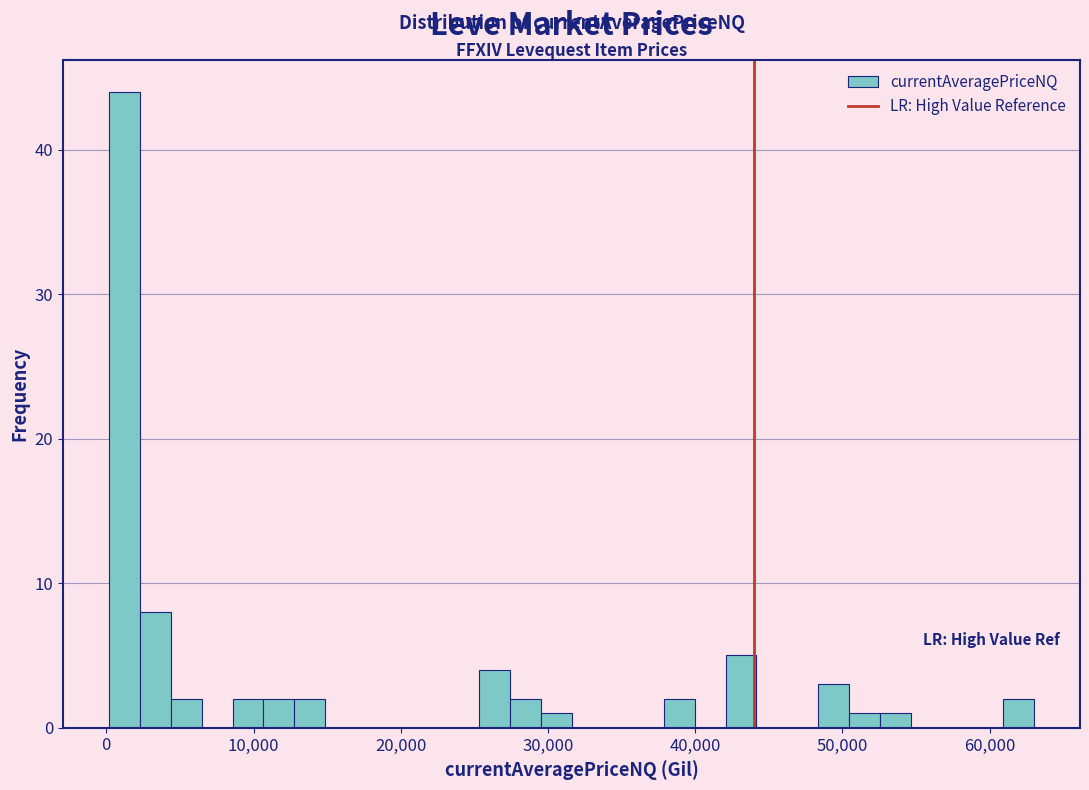

Read against the x-axis, roughly where is the centre of the tallest bar?

1000